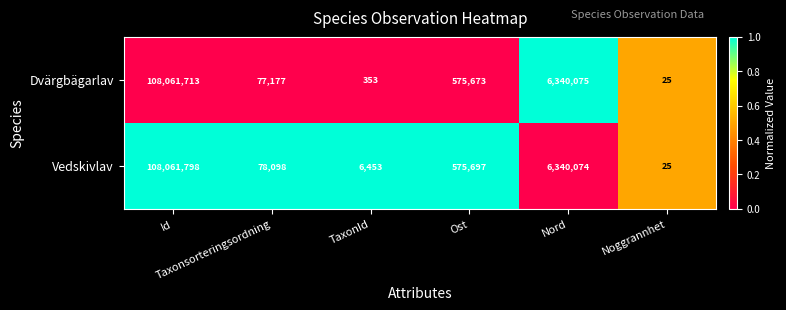

List the series in order of their overall mean, highest first.

Vedskivlav, Dvärgbägarlav